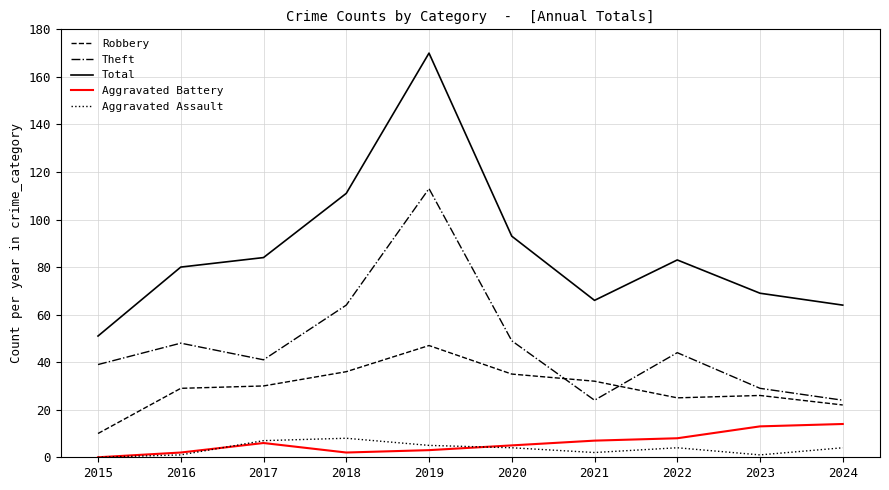

True or false: Robbery and Total cross at least once.

False